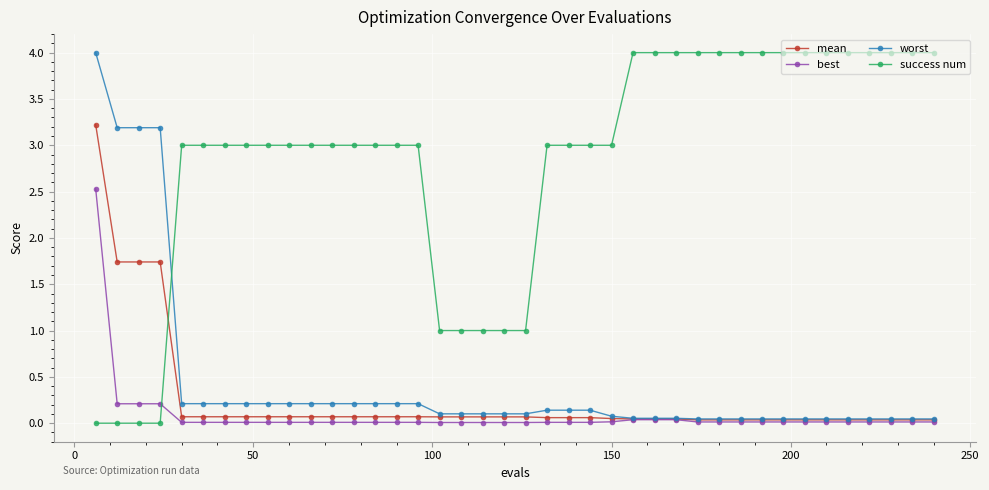

Which series has the largest total across all categories?

success num